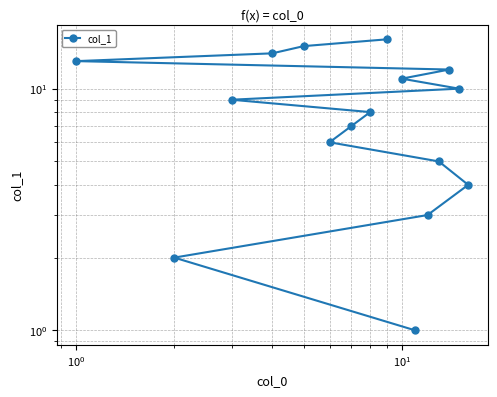

What is the value of the 9th point from the left?

9